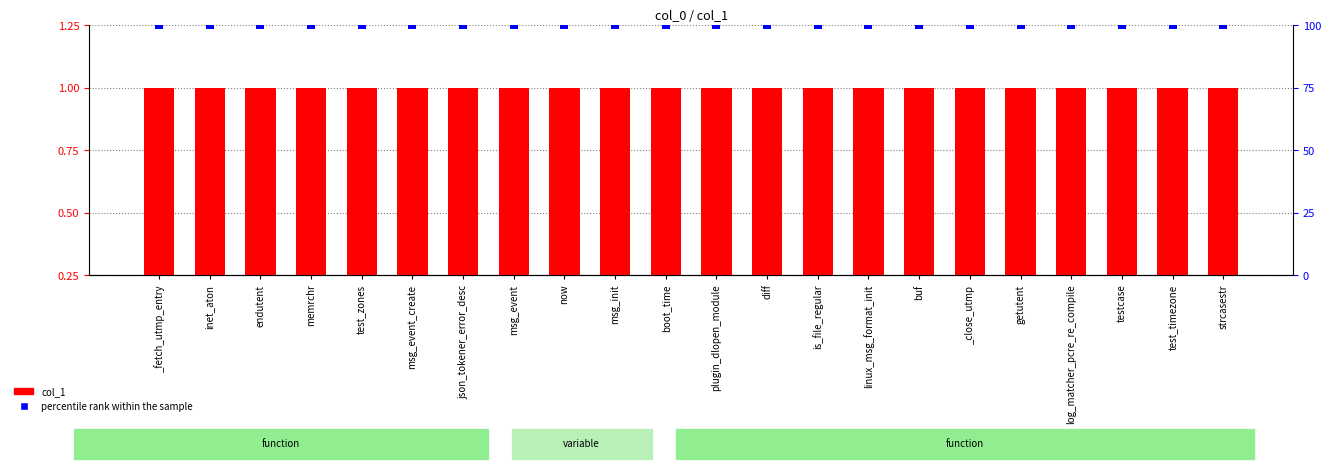

What are all the series names shown in the legend?

col_1, percentile rank within the sample